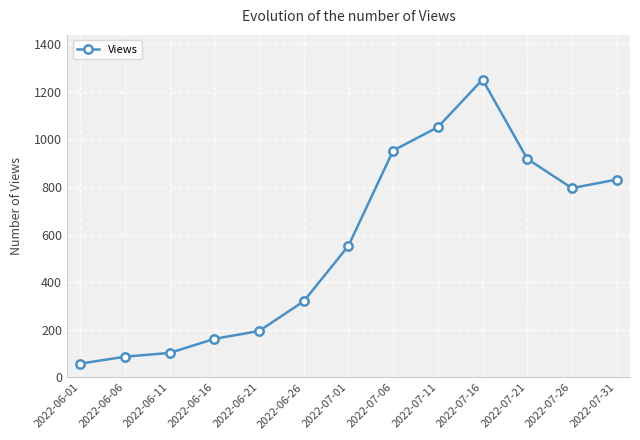

What is the value of the 6th point from the left?

320